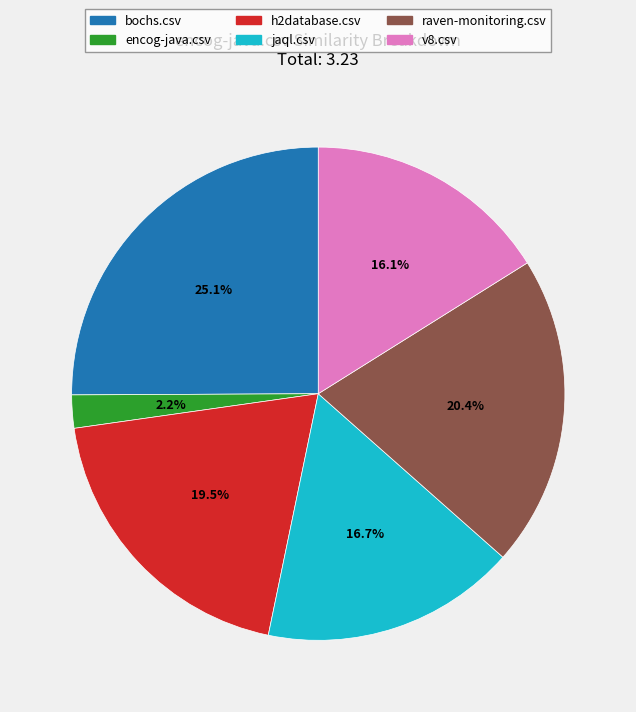

How many slices are in this pie chart?

6